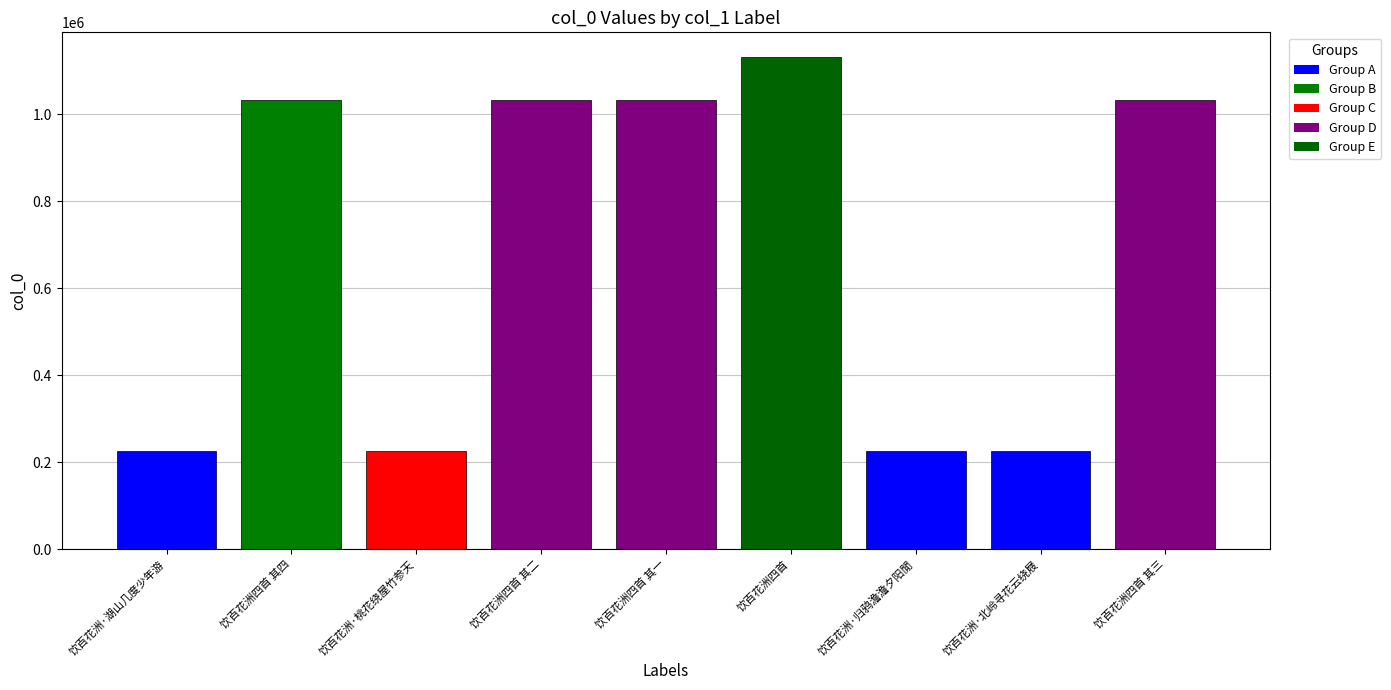

What is the smallest value displayed?

226216